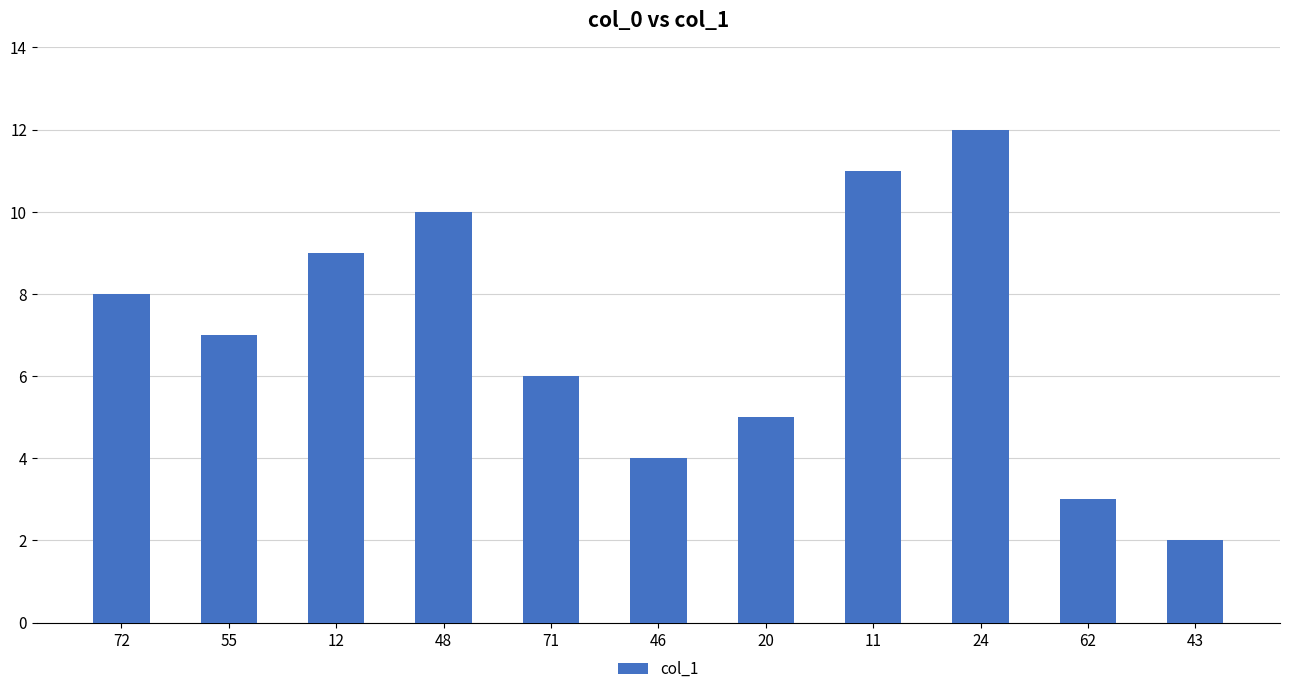

Rank the categories by value from lowest to highest.

43, 62, 46, 20, 71, 55, 72, 12, 48, 11, 24